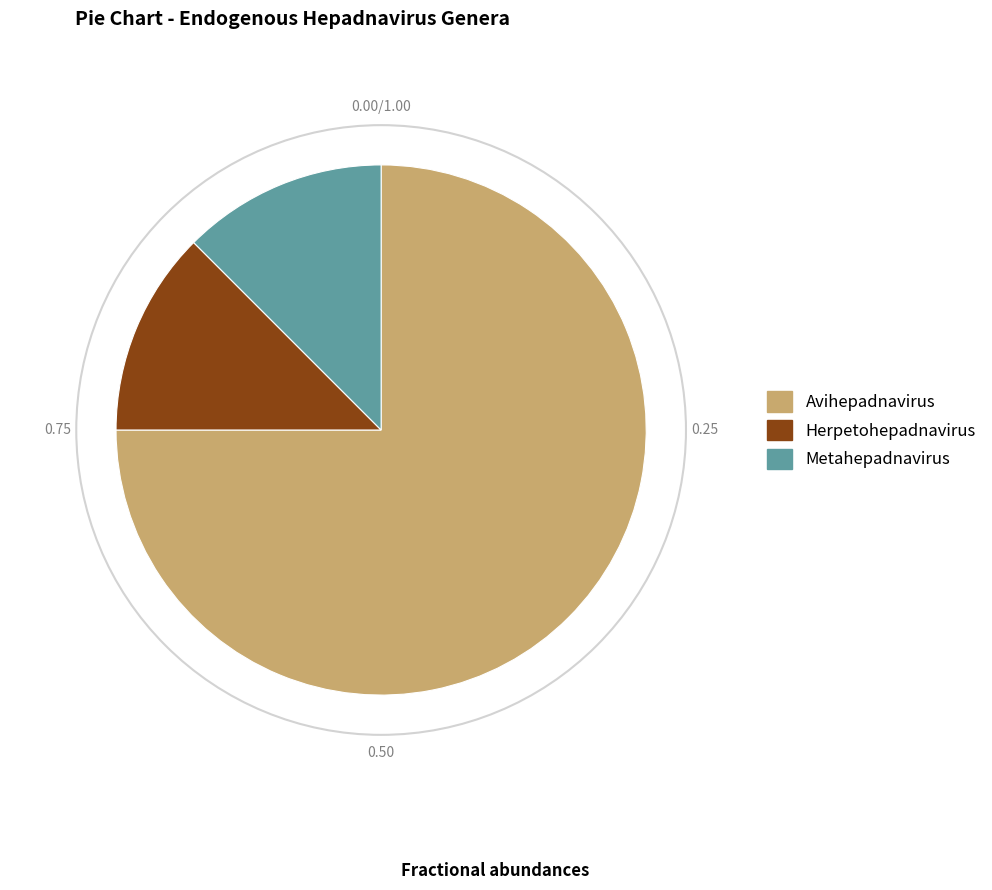

Is it true that Metahepadnavirus is 1% of the pie?

False